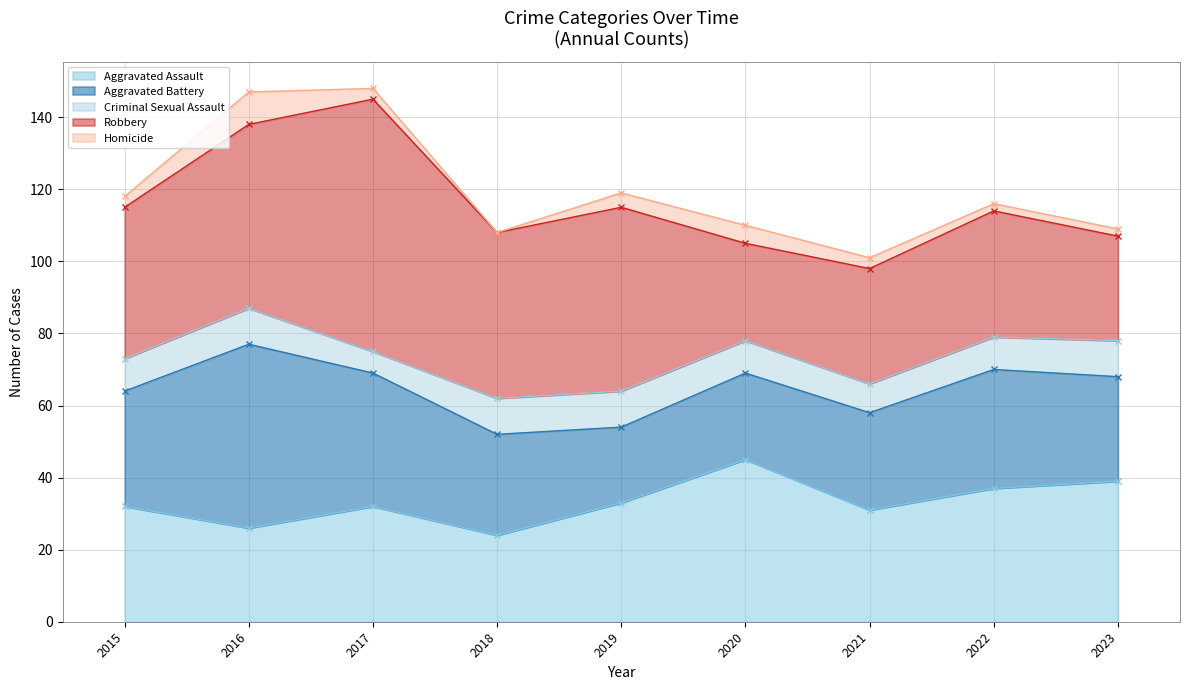

What is the maximum value shown in the chart?

70